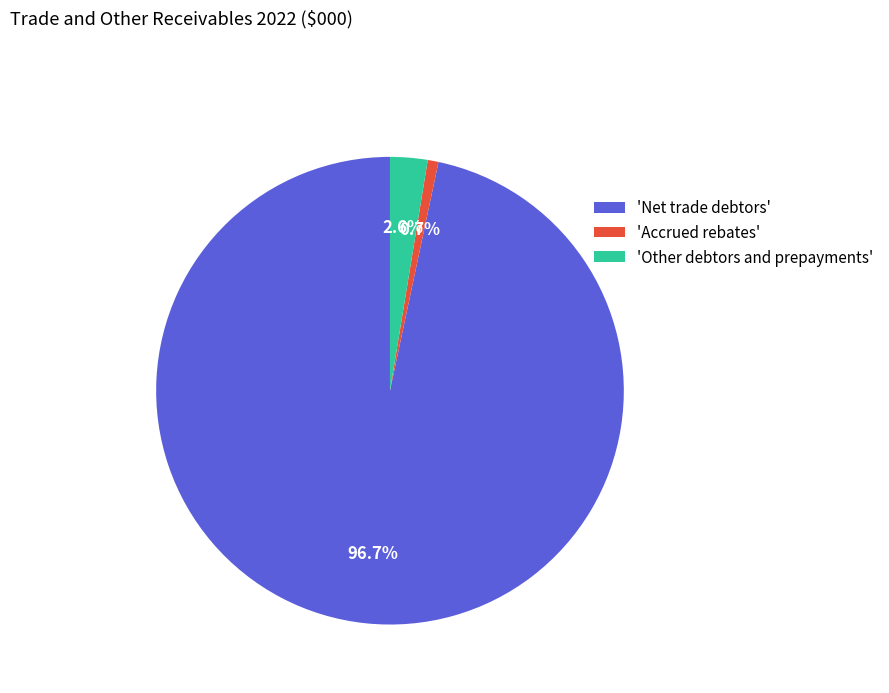

Rank the categories by value from highest to lowest.

'Net trade debtors', 'Other debtors and prepayments', 'Accrued rebates'